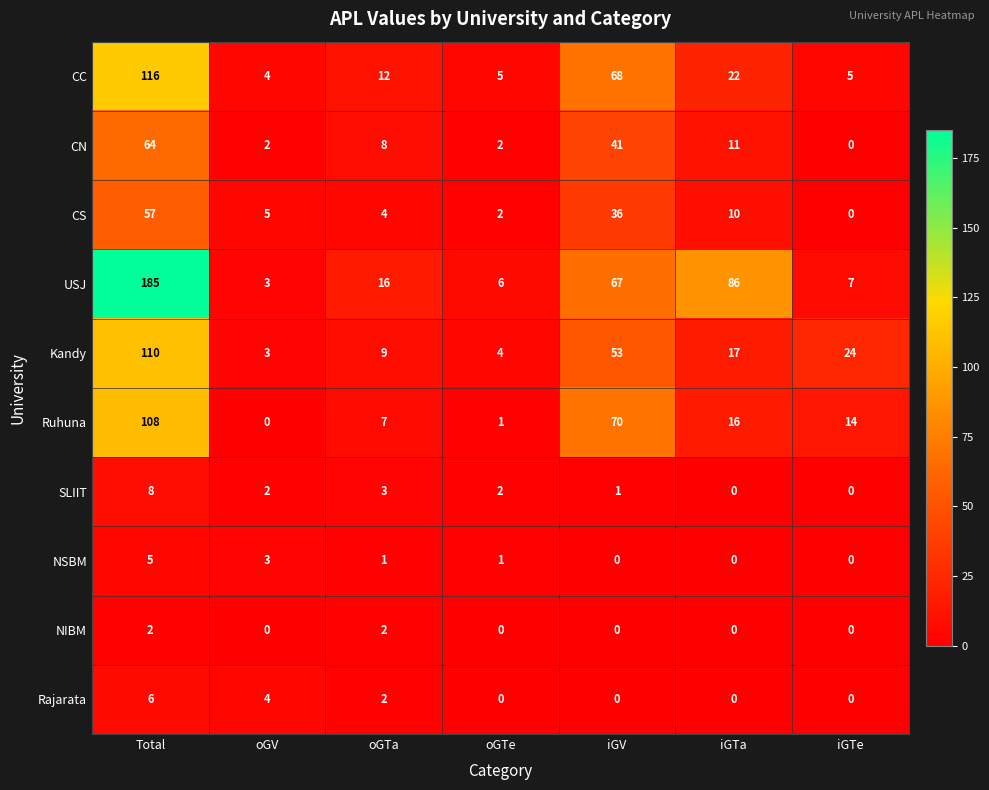

At which label does USJ reach its peak?

Total